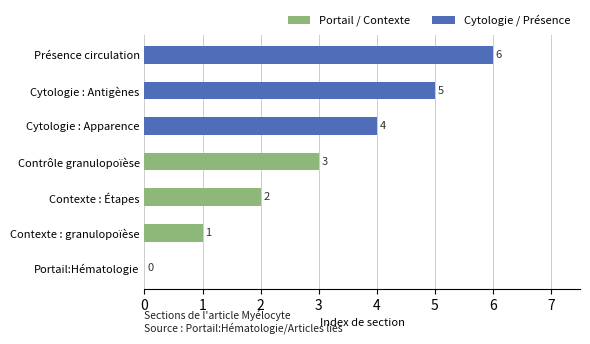

What is the label of the 7th bar from the right?

Portail:Hématologie